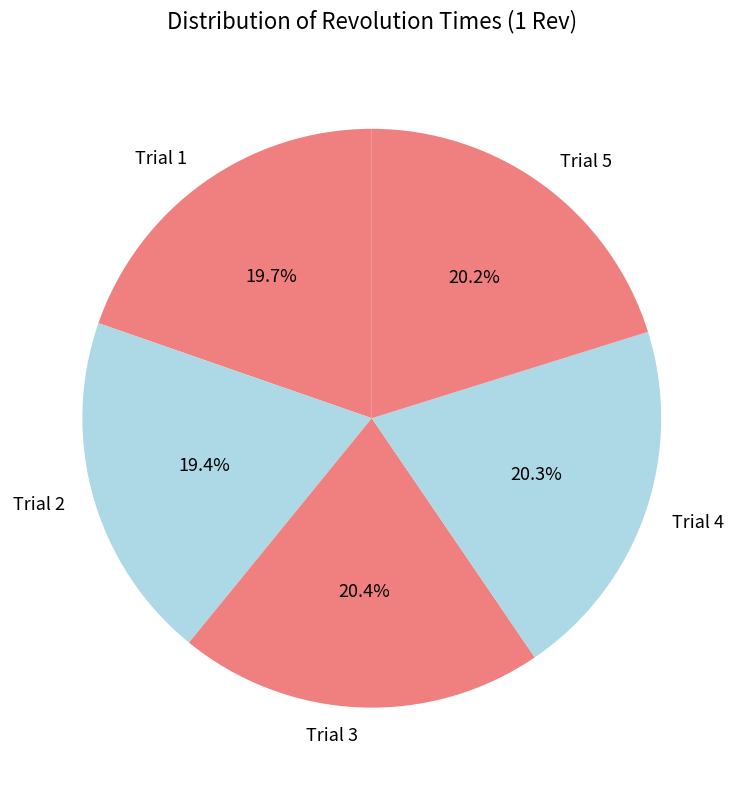

Is there any slice that represents more than half of the pie?

No